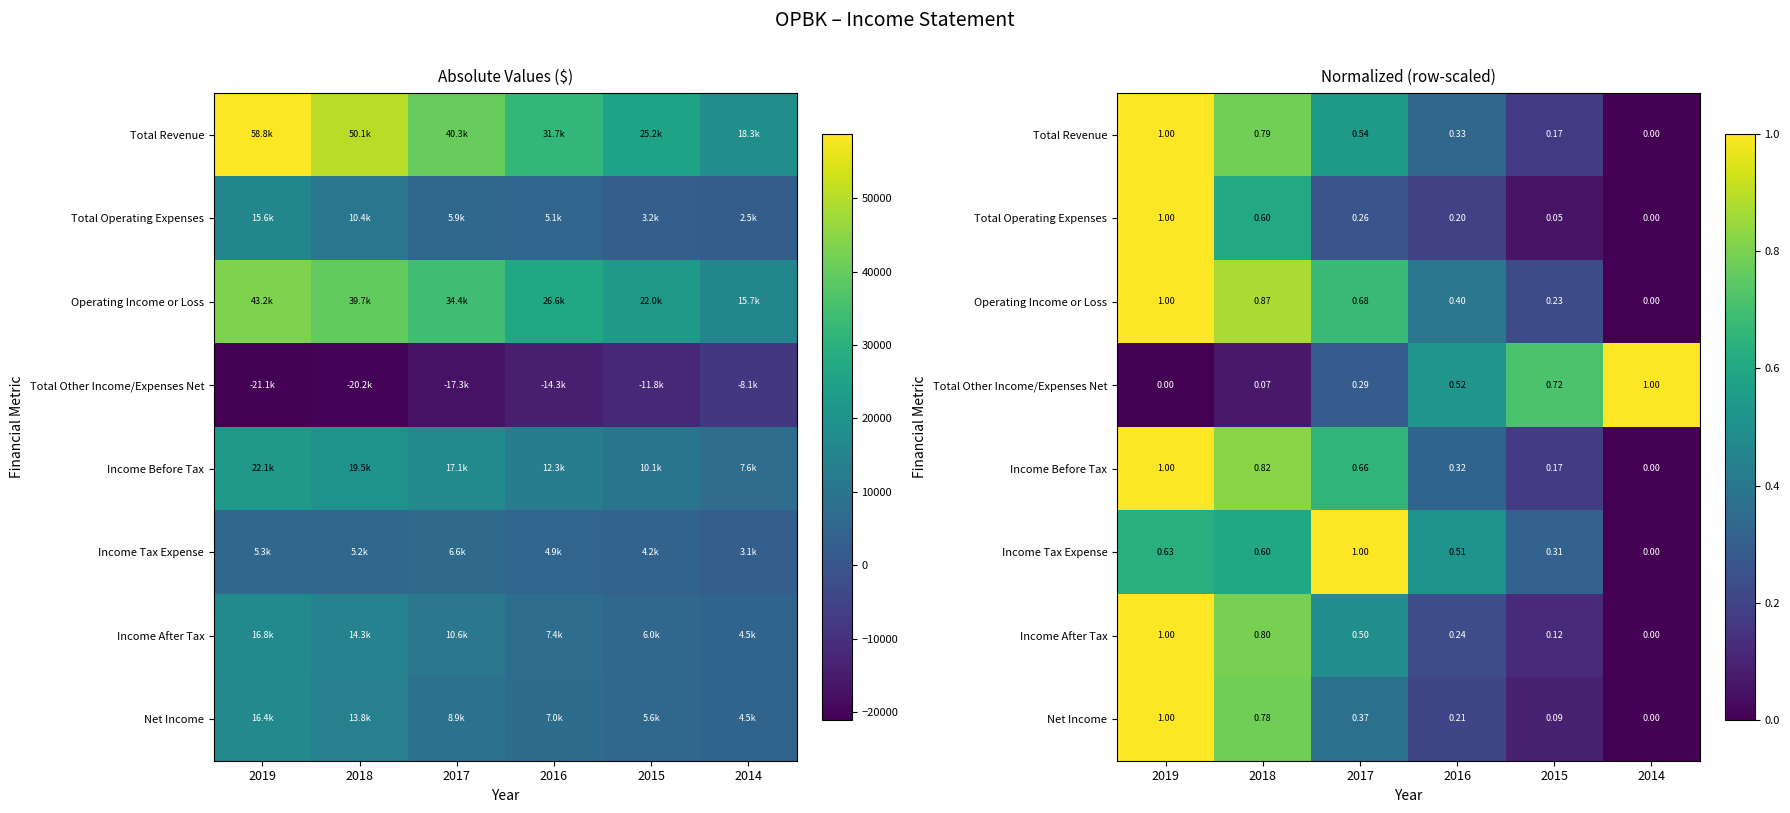

Count the number of categories in the chart.

6